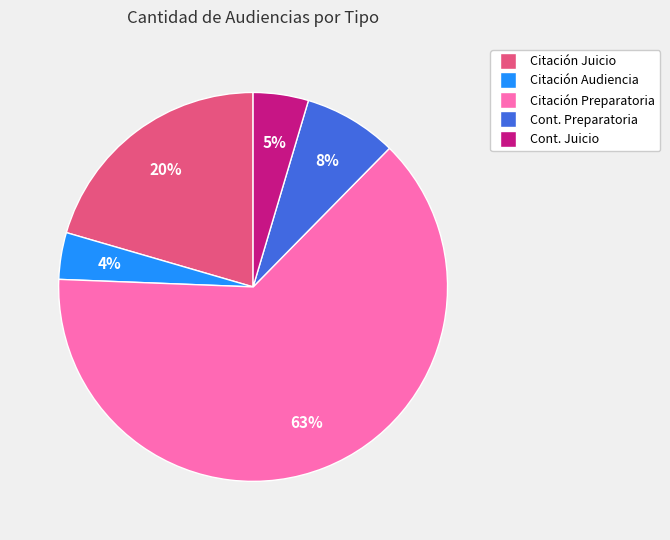

To the nearest percent, what is the difference between the Citación Preparatoria and Citación Juicio slice percentages?

43%